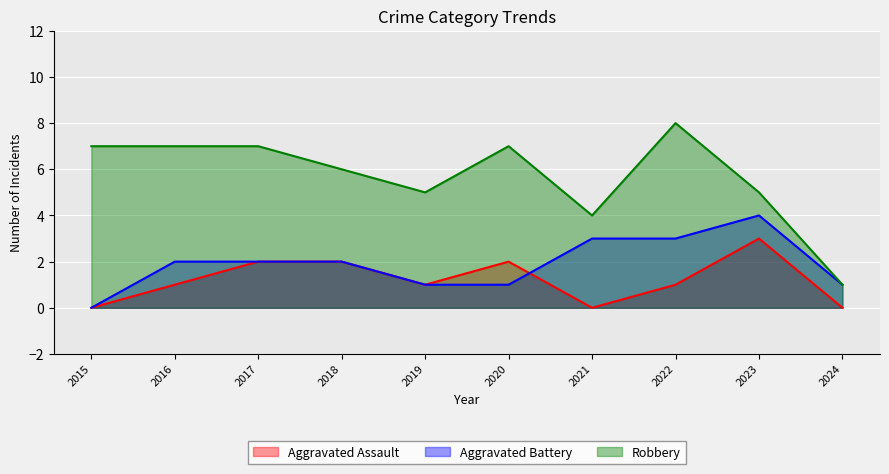

At 2018, list the series in order from largest to smallest.

Robbery, Aggravated Assault, Aggravated Battery